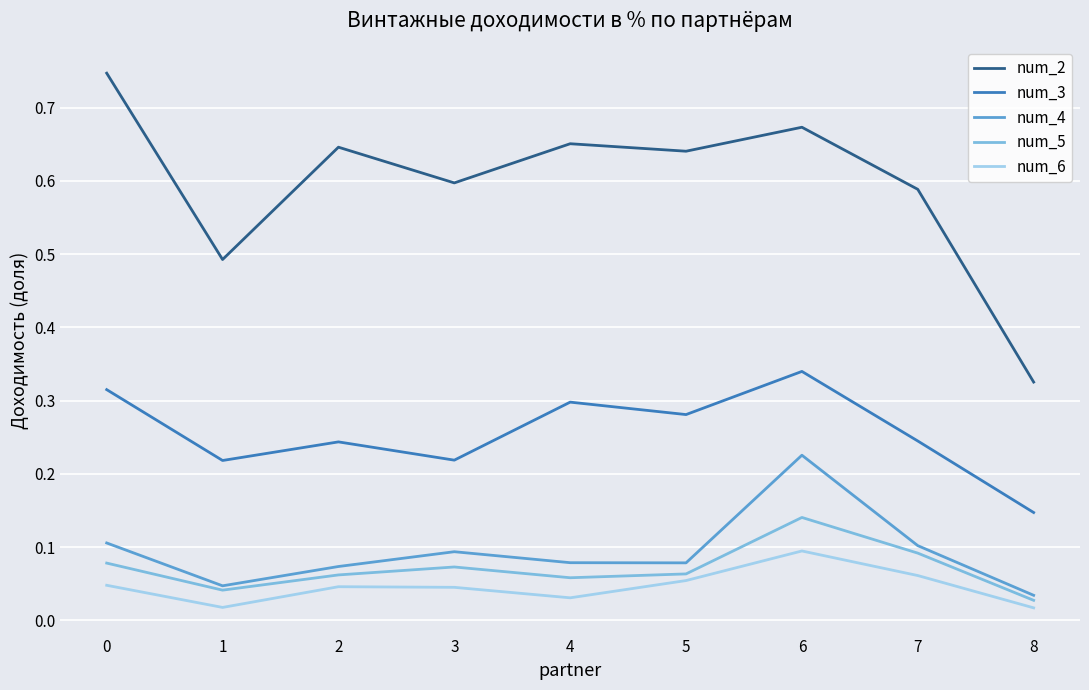

Which category has the highest value in the num_5 series?

6